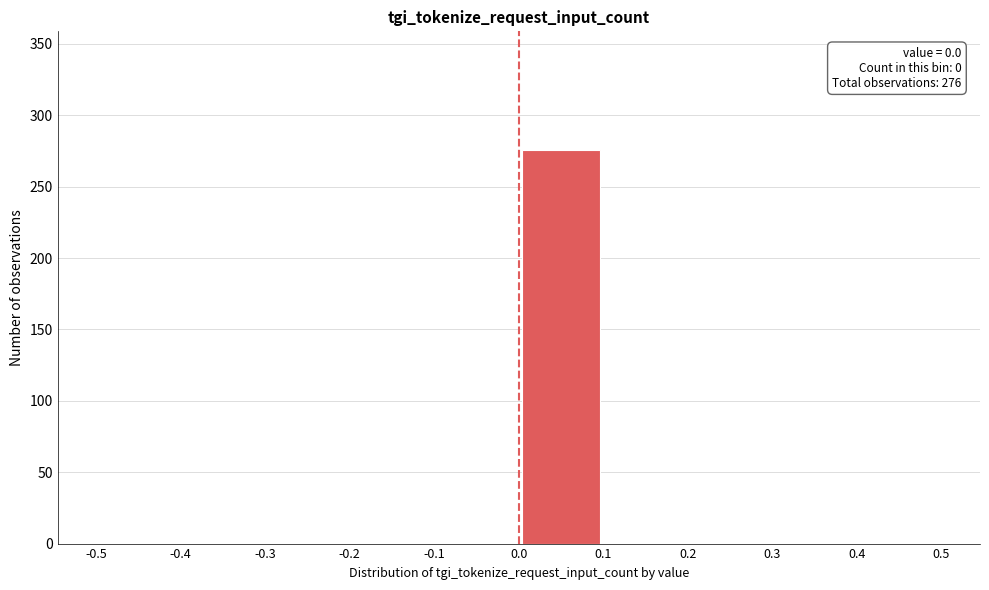

Over which range of the x-axis is the bar tallest?

0.0 to 0.1